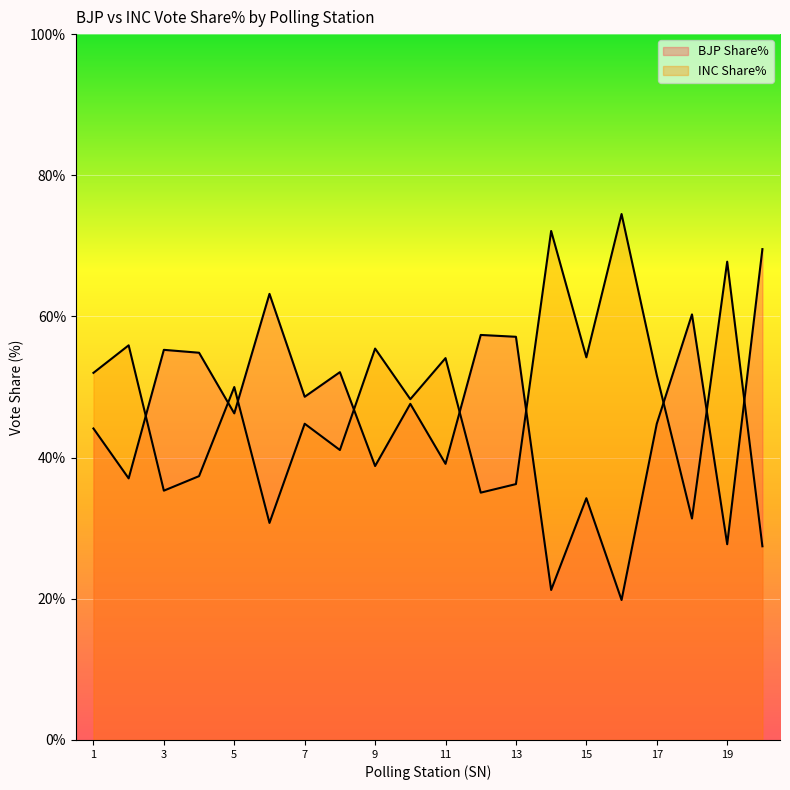

Reading left to right, list all the values displayed in this chart.

BJP Share%: 44.1	37.1	55.3	54.9	46.3	63.2	48.6	52.1	38.8	47.6	39.1	57.4	57.1	21.2	34.2	19.8	44.8	60.3	27.7	69.5
INC Share%: 52.0	55.9	35.3	37.4	50.0	30.8	44.8	41.1	55.5	48.3	54.1	35.0	36.2	72.1	54.2	74.5	51.7	31.4	67.8	27.4